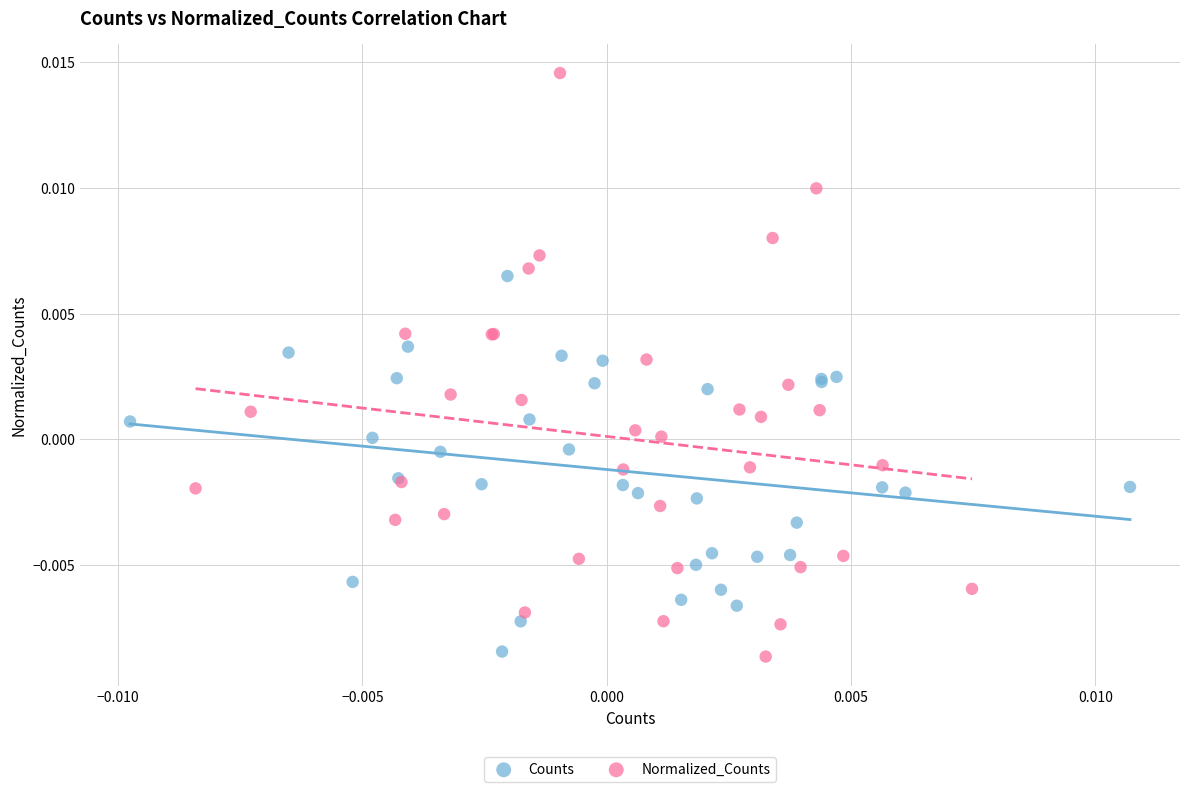

Which series has the largest Y range (max minus min)?

Normalized_Counts